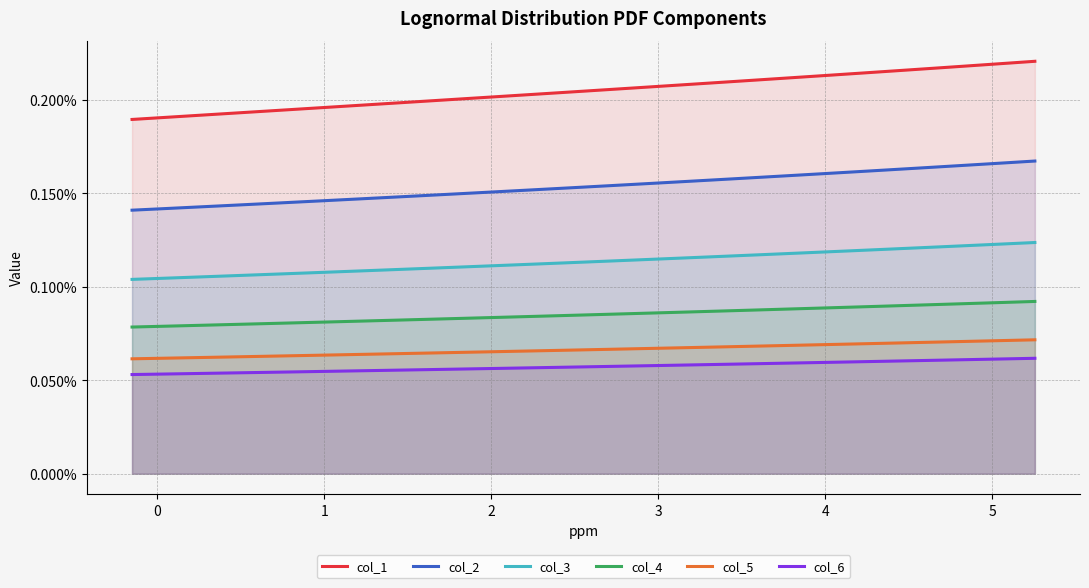

Does the chart have visible grid lines?

Yes